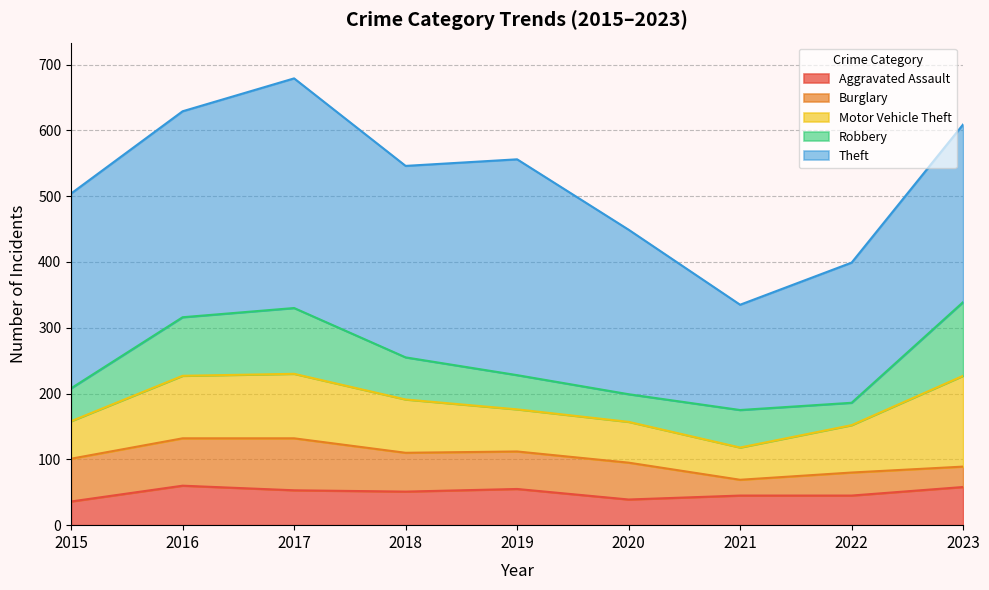

Between 2020 and 2016, which is larger?

2016